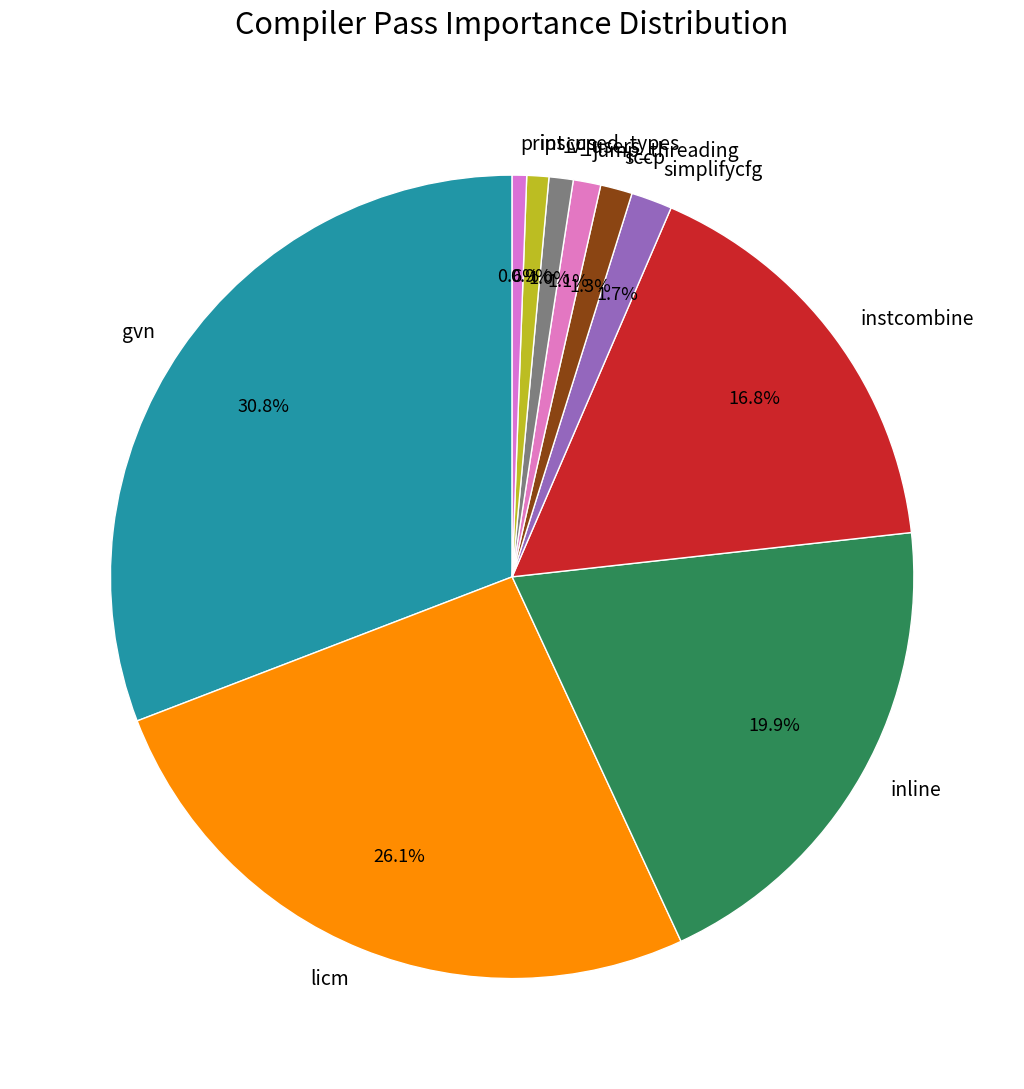

How much of the chart is everything except inline?

80.1%